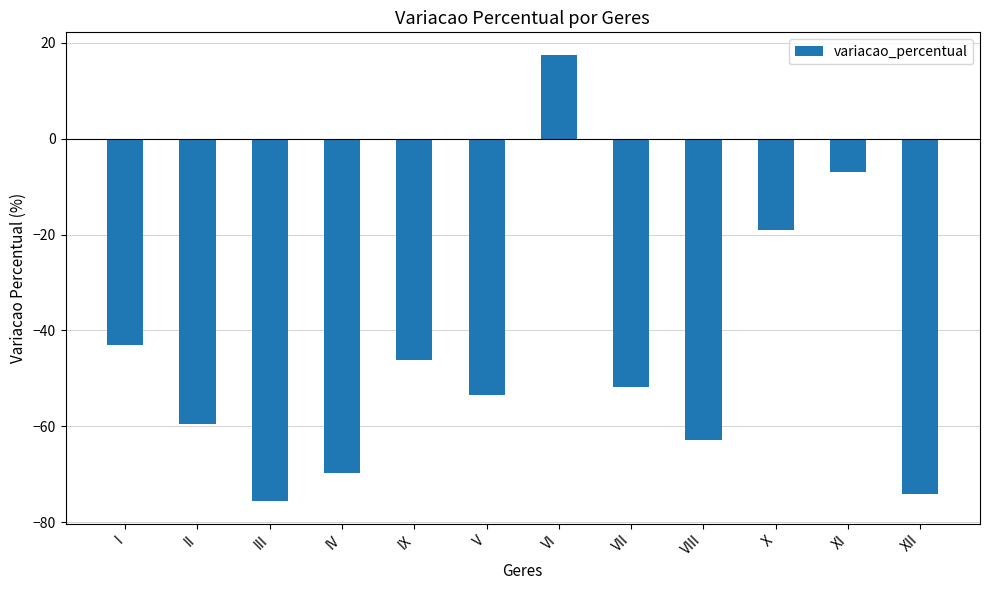

Does the chart contain stacked bars?

No